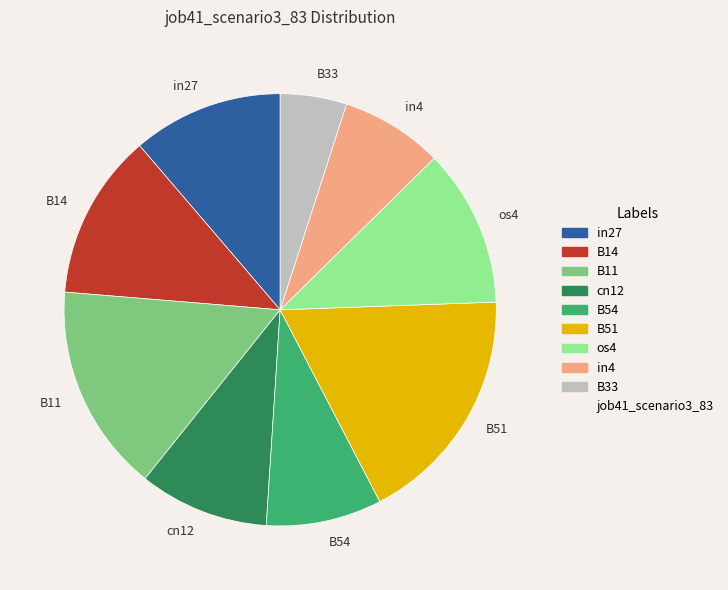

Combined, do B51 and in27 account for over 50%?

No